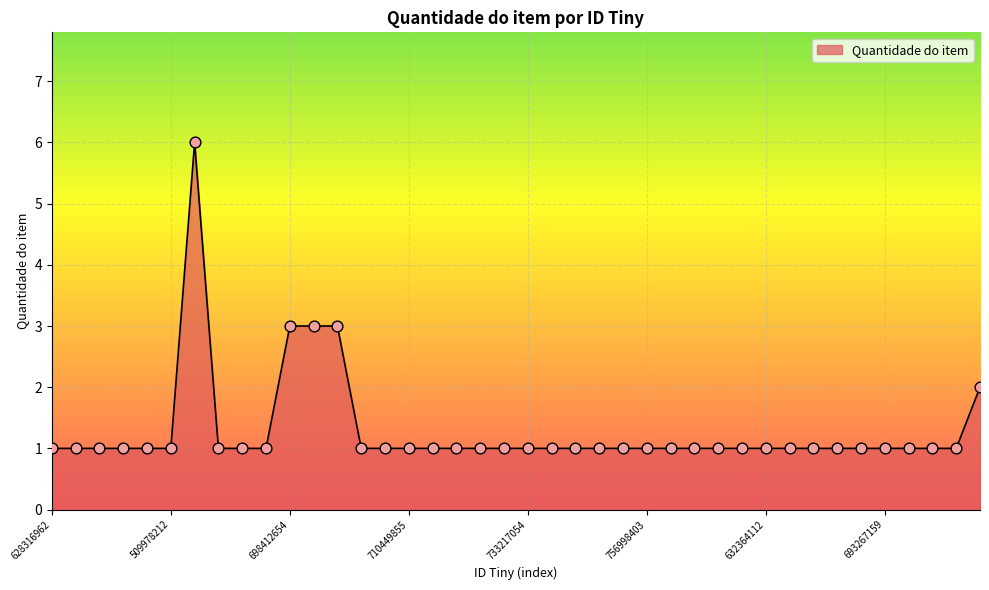

What is the difference between the maximum and minimum values?

5